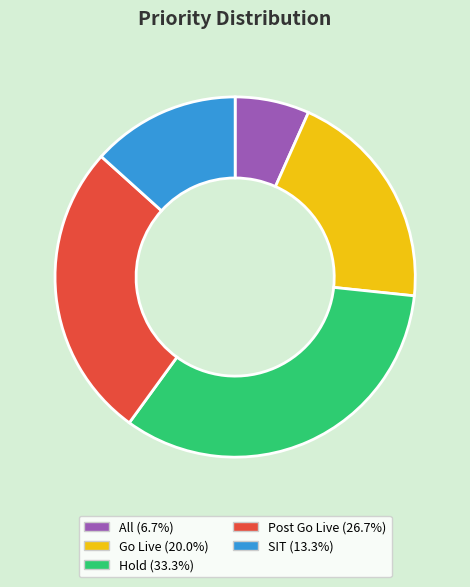

Is Hold the majority of the pie?

No